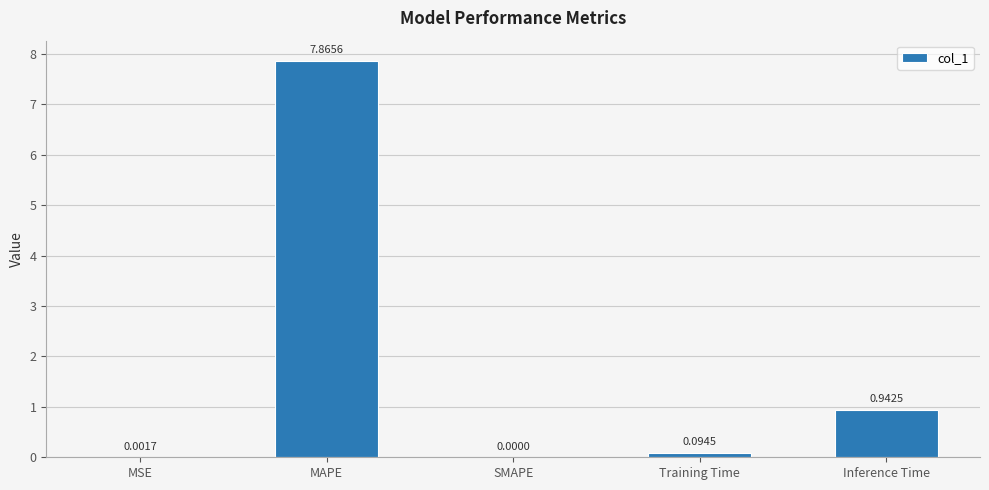

What is the sum of all values?

8.9